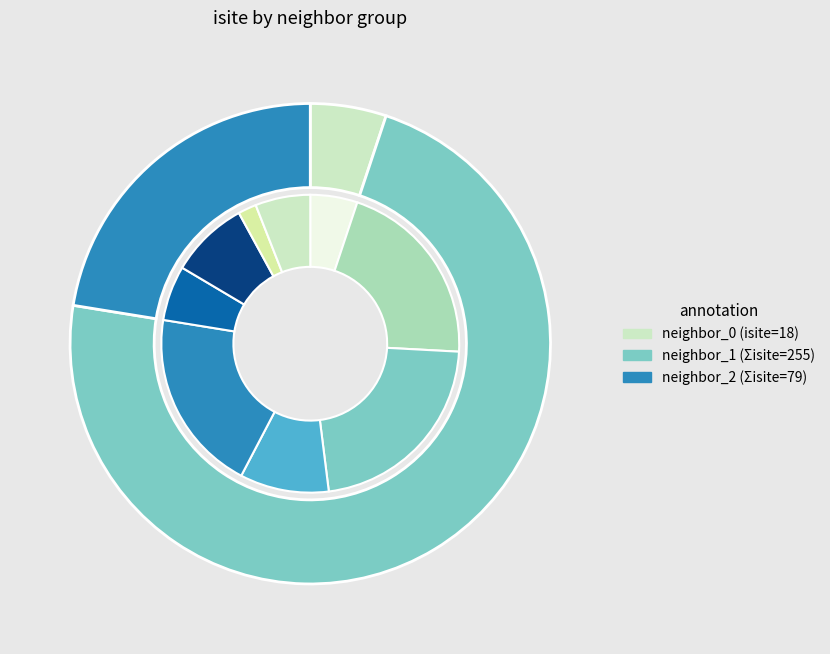

Does 5 account for over 50% of the chart?

No